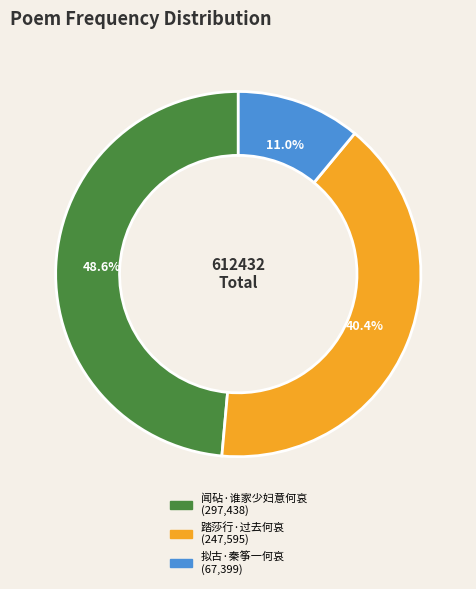

What percentage is the 拟古·秦筝一何哀 slice, to the nearest percent?

11%